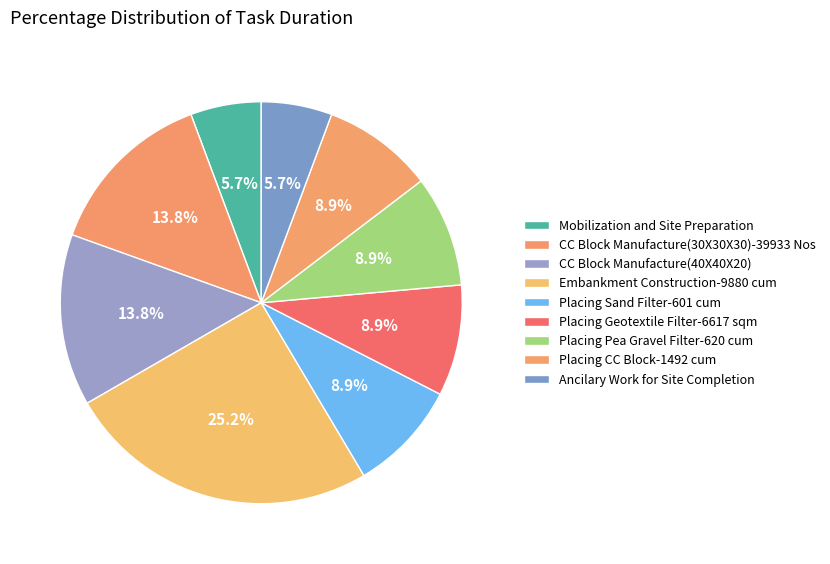

How many segments does this pie chart have?

9